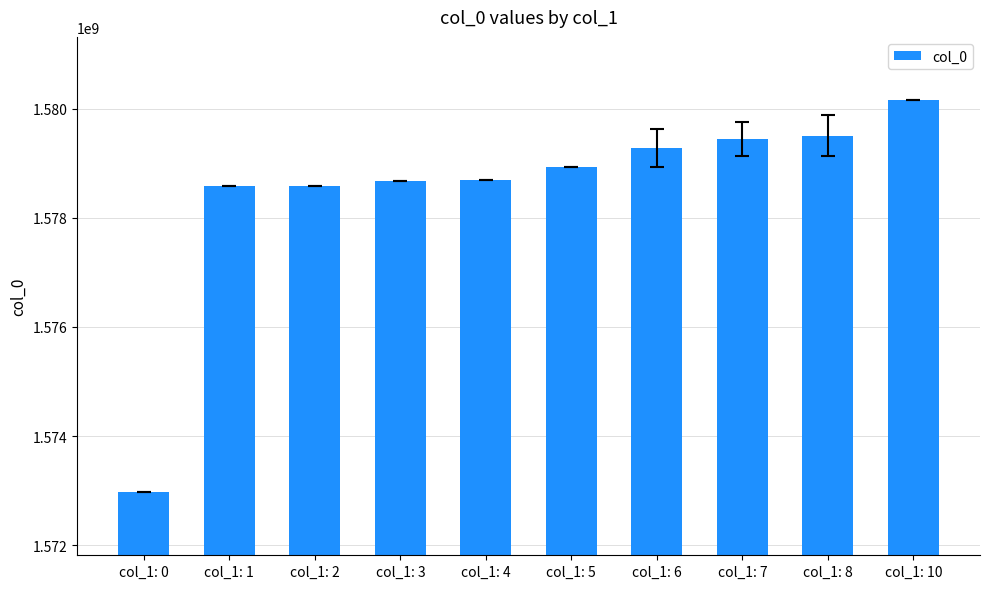

What is the maximum value shown in the chart?

1580162617.0